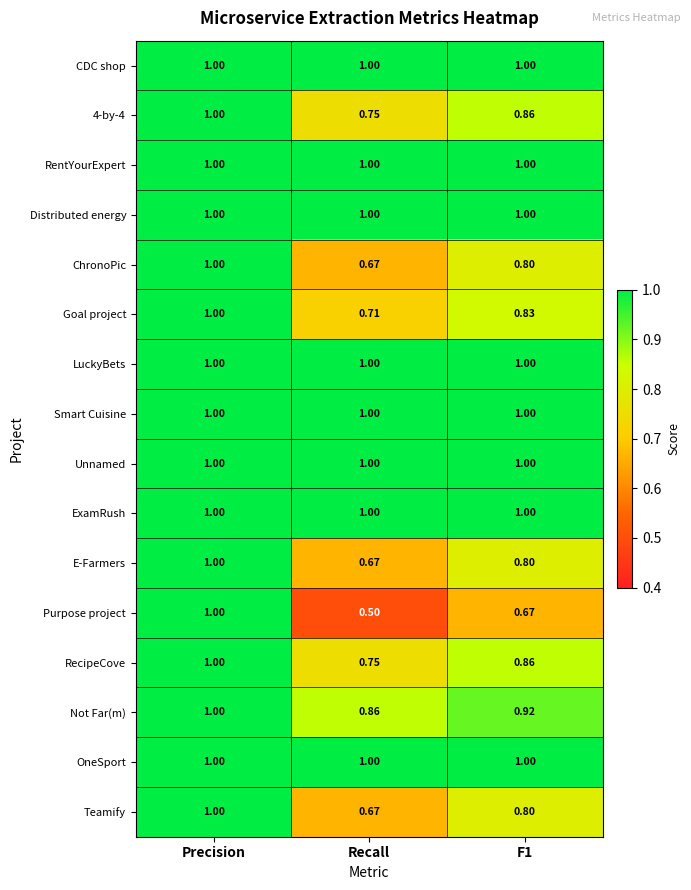

Is the value of Not Far(m) at F1 greater than the value of CDC shop at Precision?

No